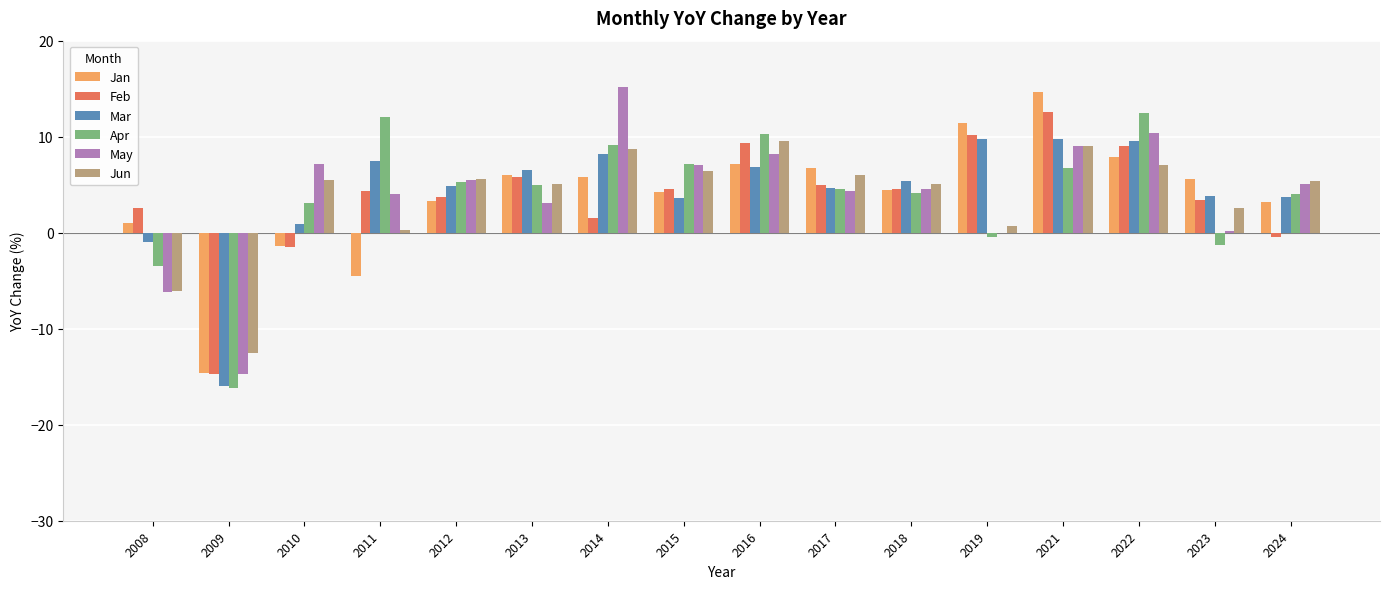

The value of Jun at 2023 is 2.6. True or false?

True